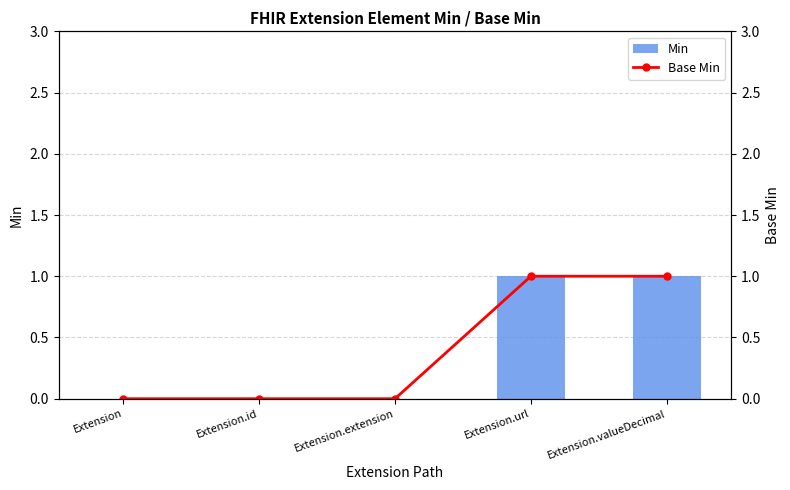

At how many categories does at least one series exceed 0?

2